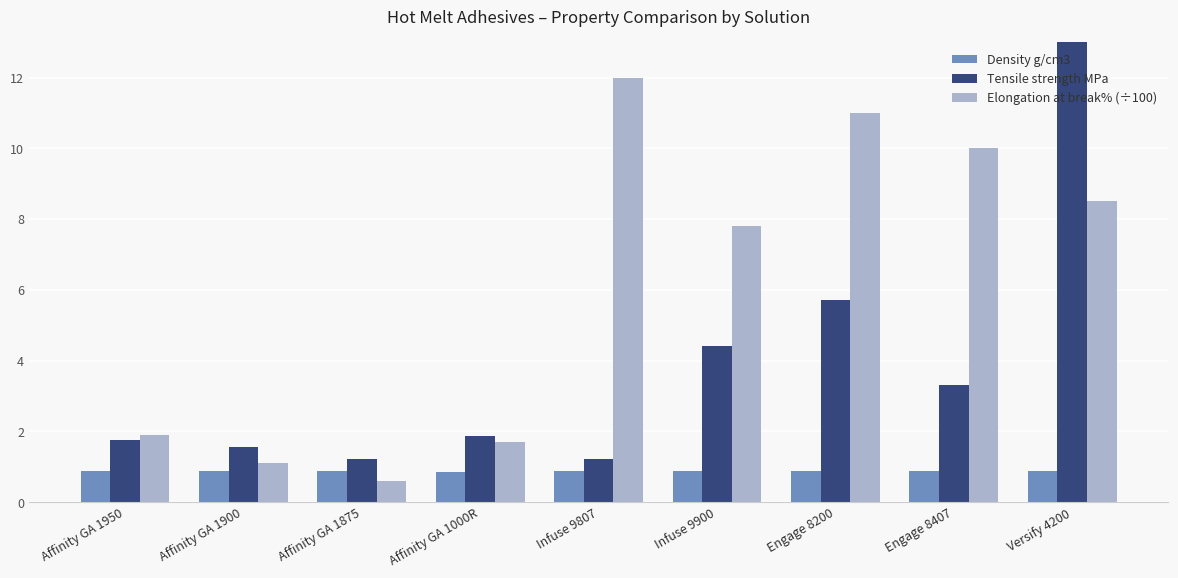

The value of Density g/cm3 at Affinity GA 1000R is 0.9. True or false?

True